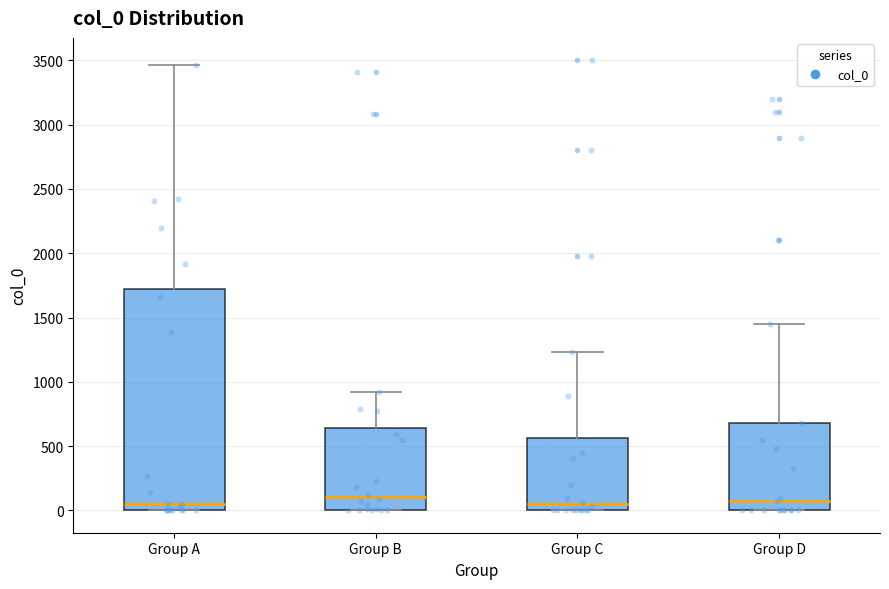

Which box is the tallest, from its lower edge to its upper edge?

Group A